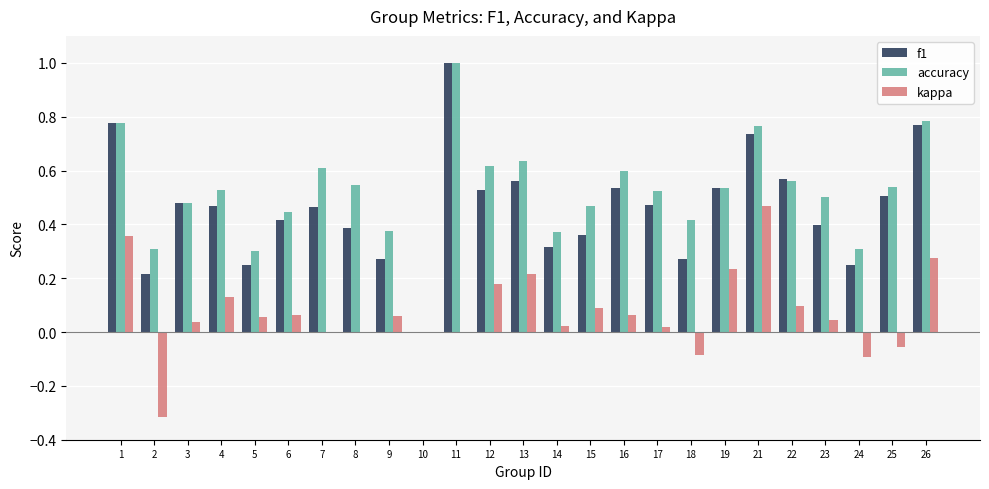

Count the number of categories in the chart.

25